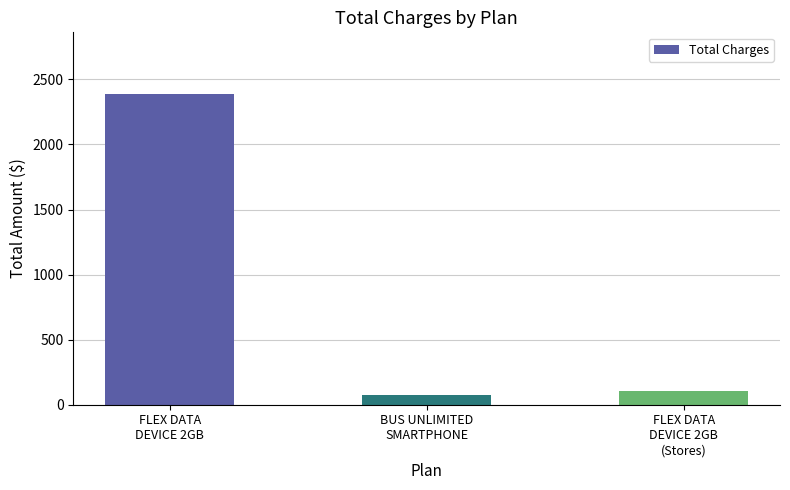

What is the ratio of the value at FLEX DATA
DEVICE 2GB to the value at BUS UNLIMITED
SMARTPHONE?

31.4